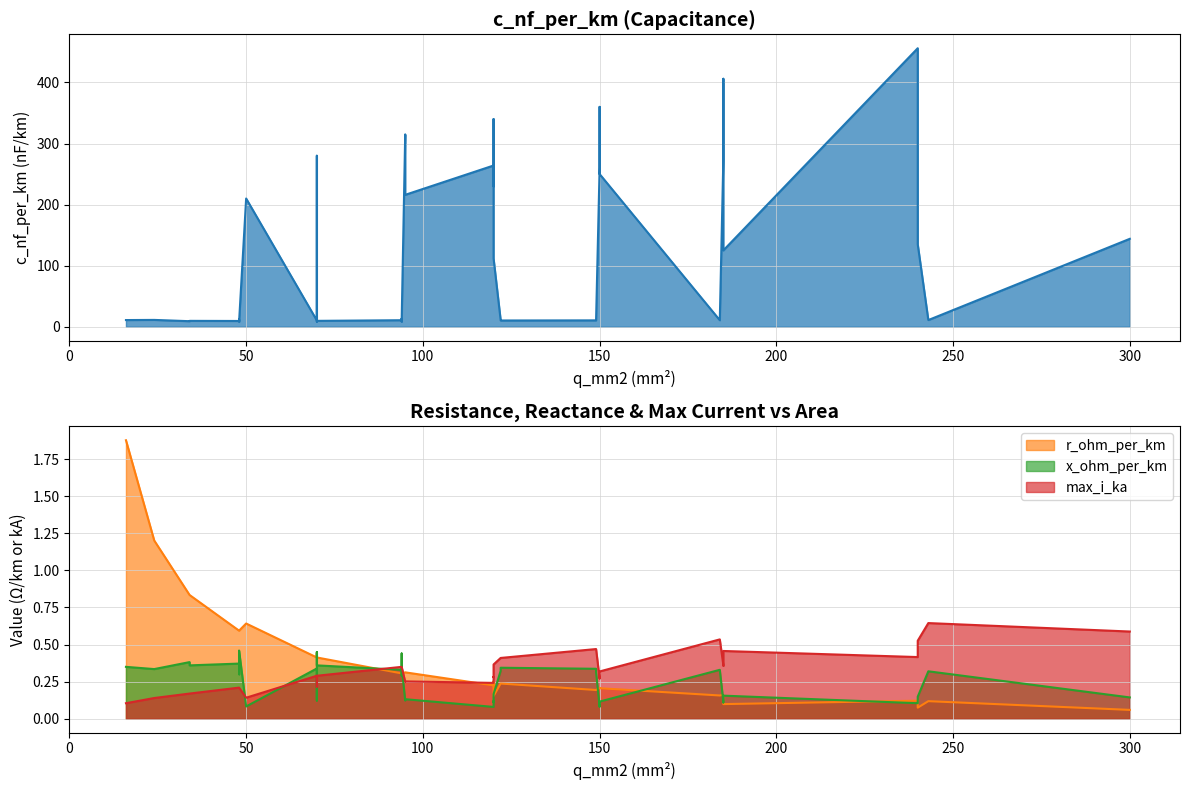

At which label does c_nf_per_km reach its minimum?

37